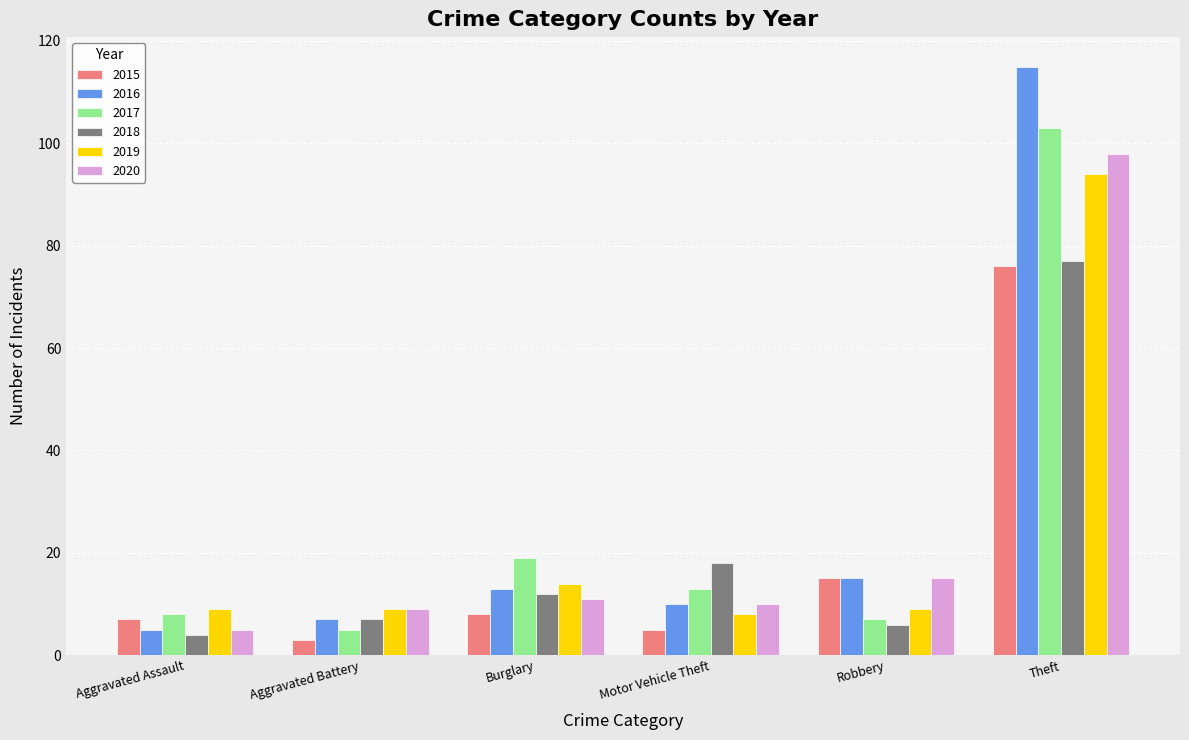

Which category has the highest value across all series?

Theft